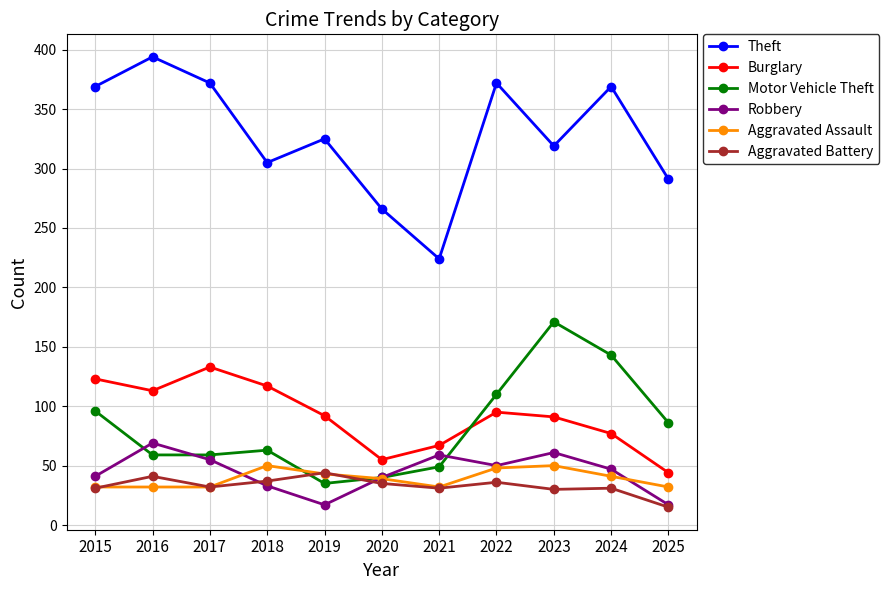

Which series has the largest range (max minus min)?

Theft